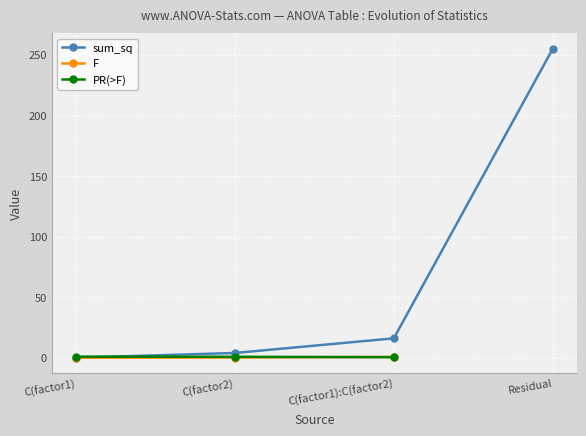

At how many categories does at least one series exceed 134?

1